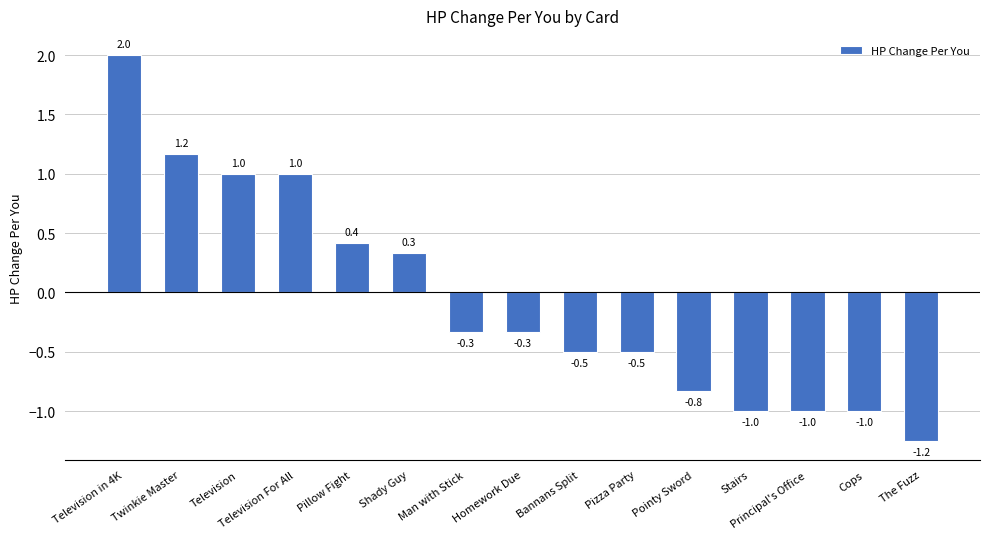

Count the number of categories in the chart.

15